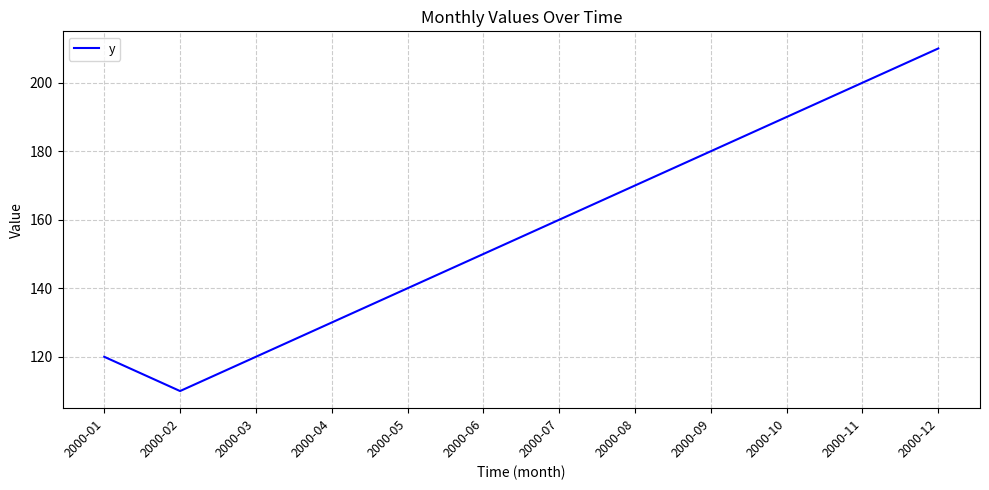

Reading right to left, list all the values displayed in this chart.

2000-12=210	2000-11=200	2000-10=190	2000-09=180	2000-08=170	2000-07=160	2000-06=150	2000-05=140	2000-04=130	2000-03=120	2000-02=110	2000-01=120